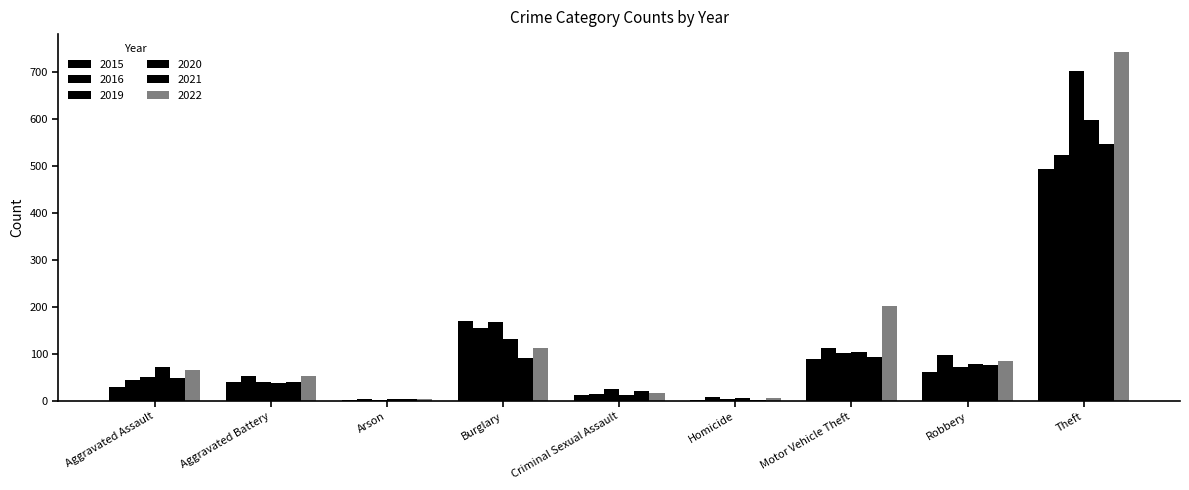

How many groups of bars are there?

9